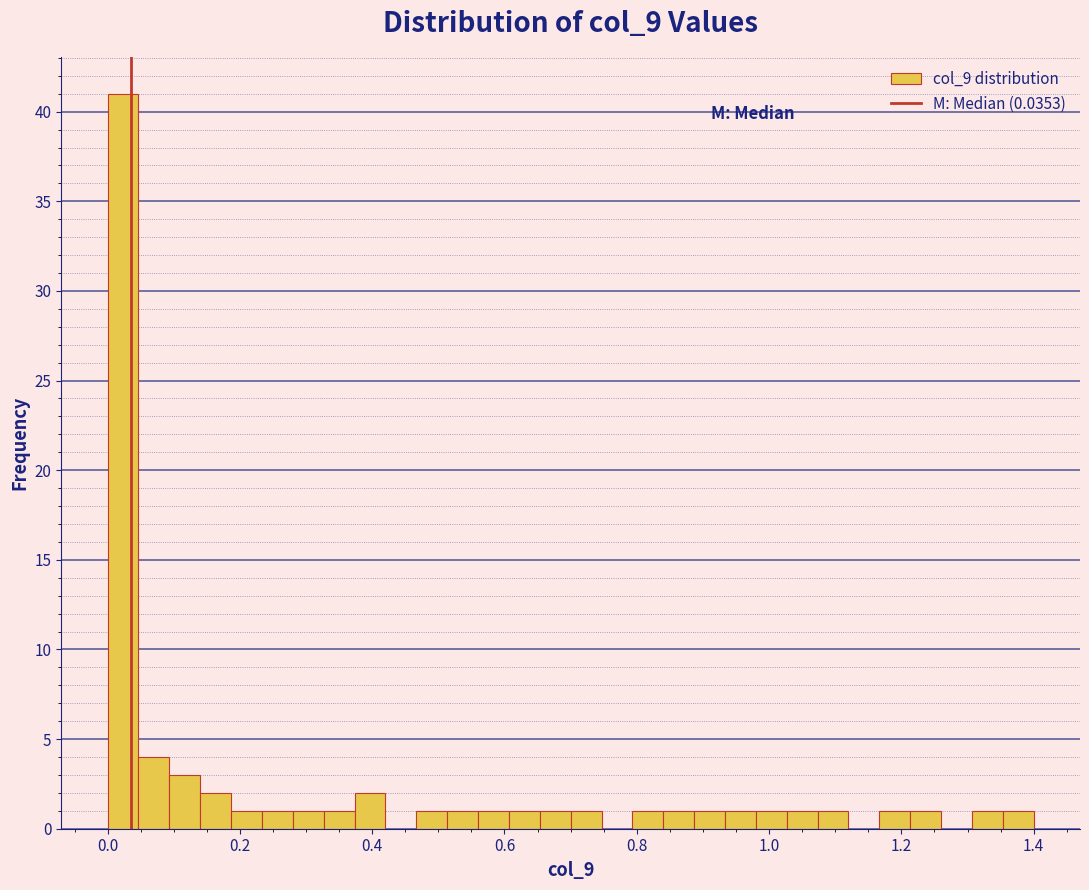

Around what value on the x-axis is the tallest bar? Give the approximate position of its centre, as read against the axis.

0.02